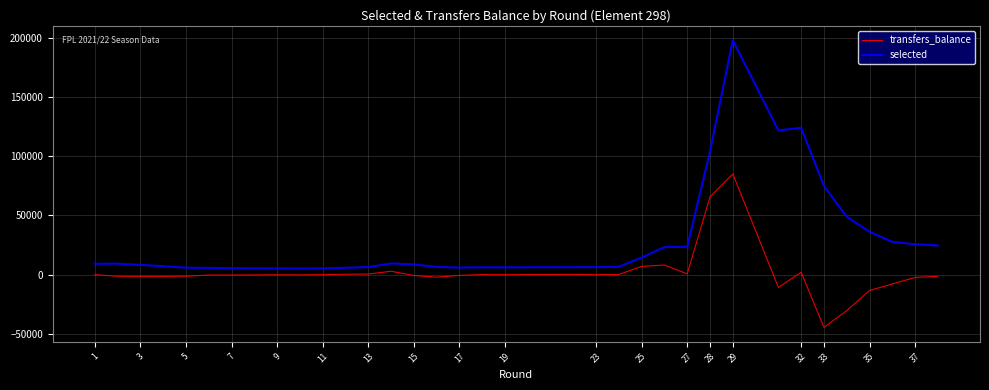

The value of selected at 19 is 1604. True or false?

False